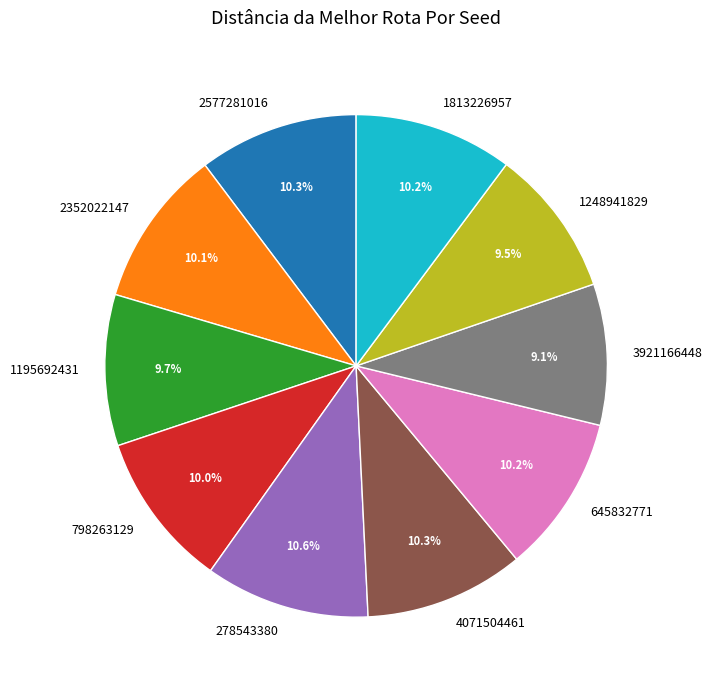

Is there a majority slice in this chart?

No